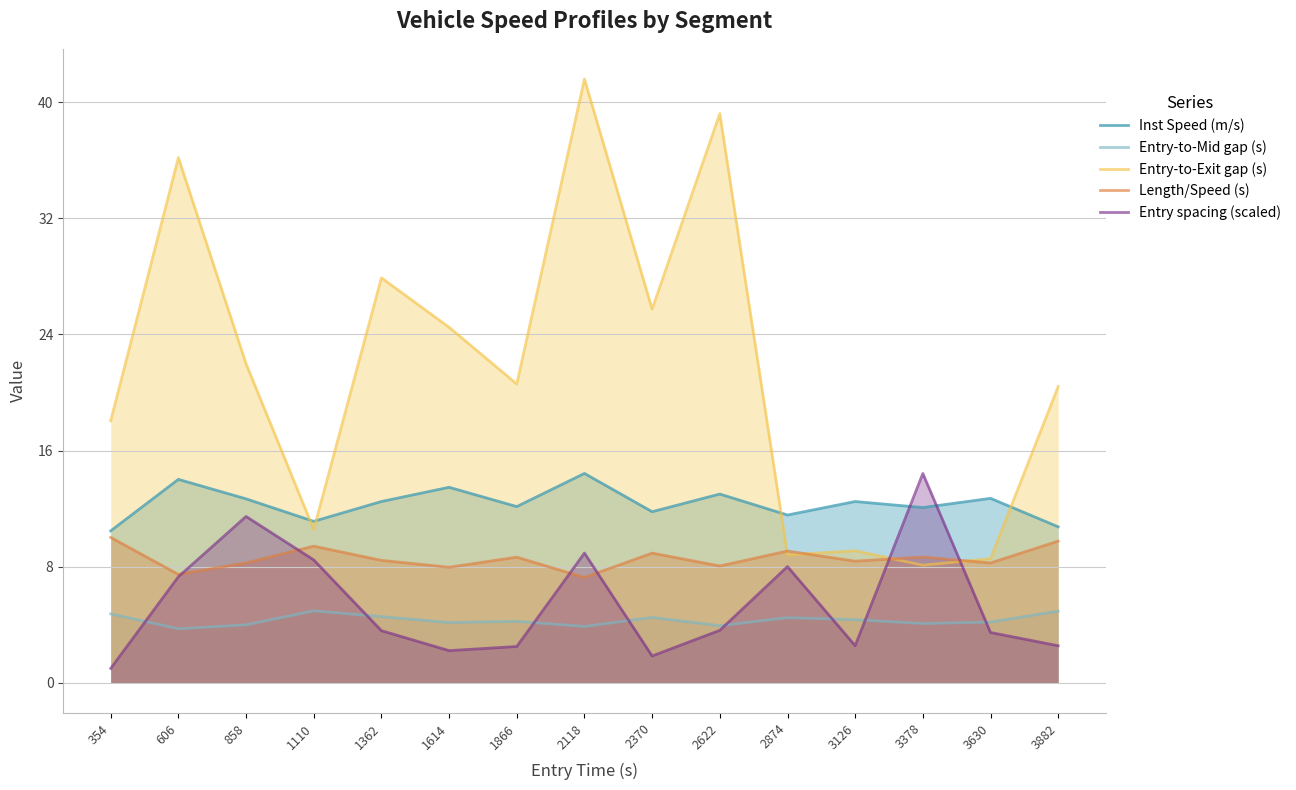

Reading left to right, transcribe all the data shown in this chart.

Inst Speed (m/s): 10.5	14.0	12.7	11.1	12.5	13.5	12.1	14.4	11.8	13.0	11.6	12.5	12.1	12.7	10.7
Entry-to-Mid gap (s): 4.7	3.7	4.0	5.0	4.6	4.1	4.2	3.9	4.5	3.9	4.5	4.3	4.1	4.2	4.9
Entry-to-Exit gap (s): 18.0	36.2	22.0	10.6	27.9	24.5	20.6	41.6	25.7	39.2	8.8	9.1	8.1	8.5	20.4
Length/Speed (s): 10.0	7.5	8.3	9.4	8.4	8.0	8.7	7.3	8.9	8.0	9.1	8.4	8.7	8.3	9.8
Entry spacing (scaled): 1.0	7.3	11.5	8.5	3.6	2.2	2.5	8.9	1.8	3.6	8.0	2.6	14.4	3.5	2.5